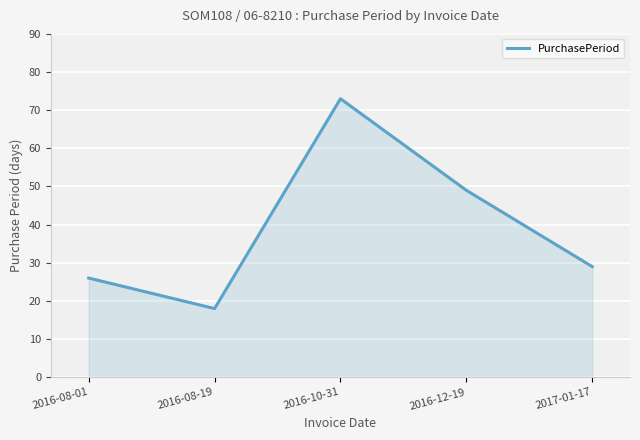

What position from the right is 2016-10-31?

3